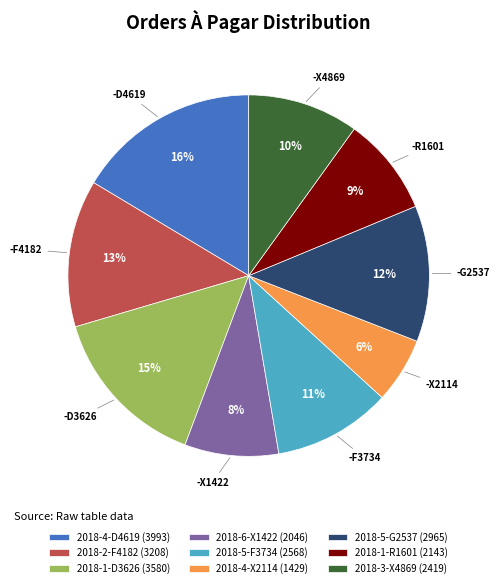

Does 2018-2-F4182 represent more than half of the total?

No